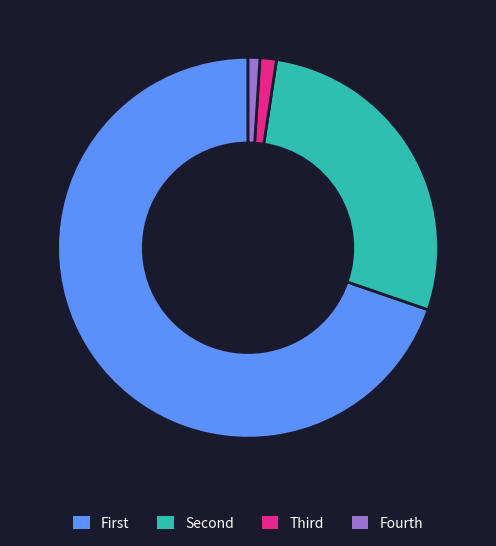

How many slices are in this pie chart?

4